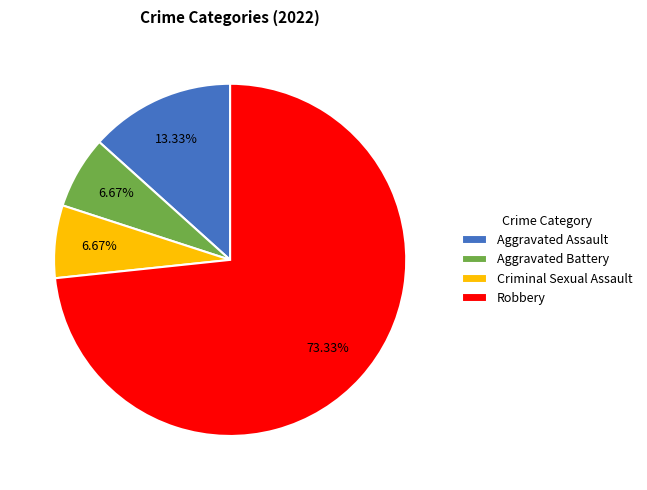

True or false: Aggravated Assault accounts for 26% of the total.

False